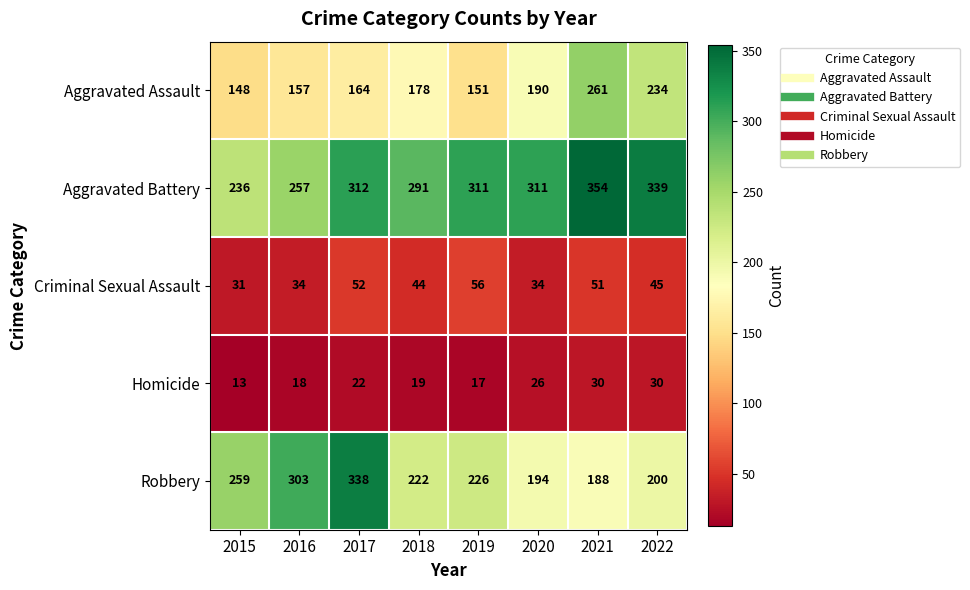

What is the difference between the Aggravated Assault values at 2015 and 2016?

9